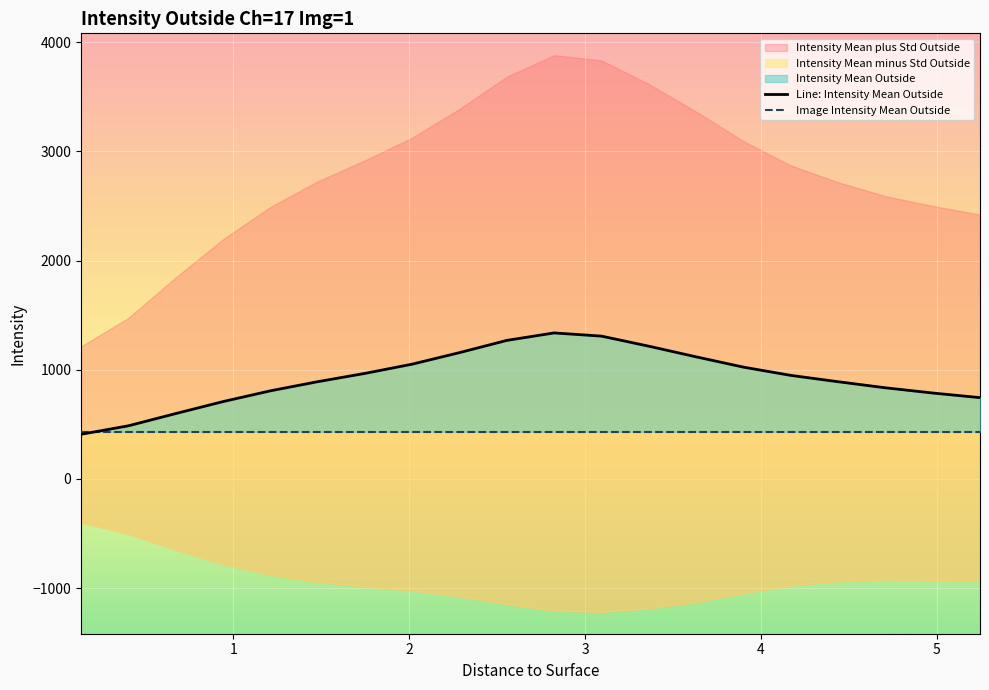

Does the chart display data point markers on the line(s)?

No